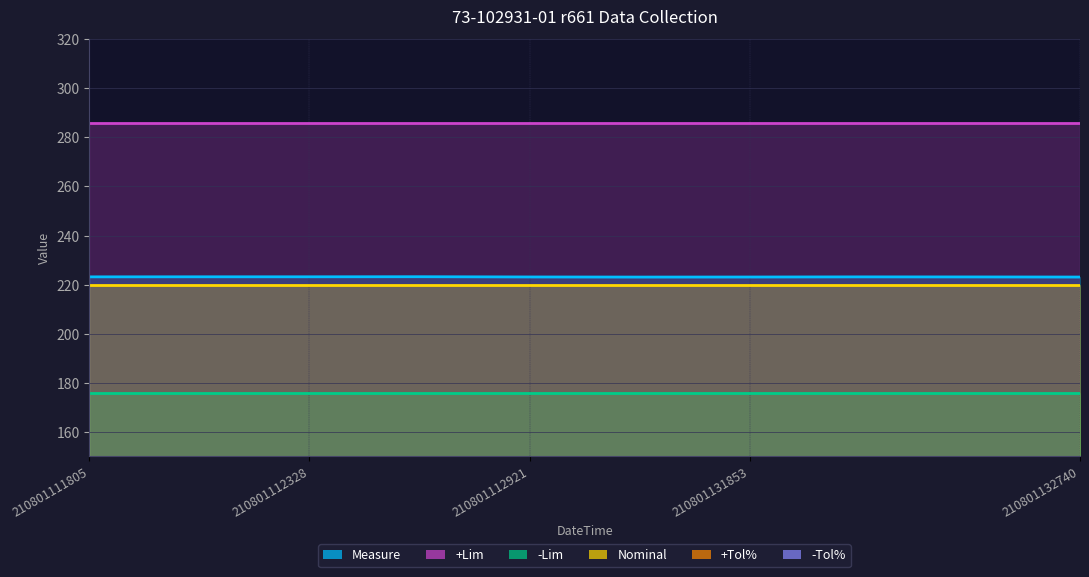

The +Lim series shows 158.2 at 210801112921. True or false?

False